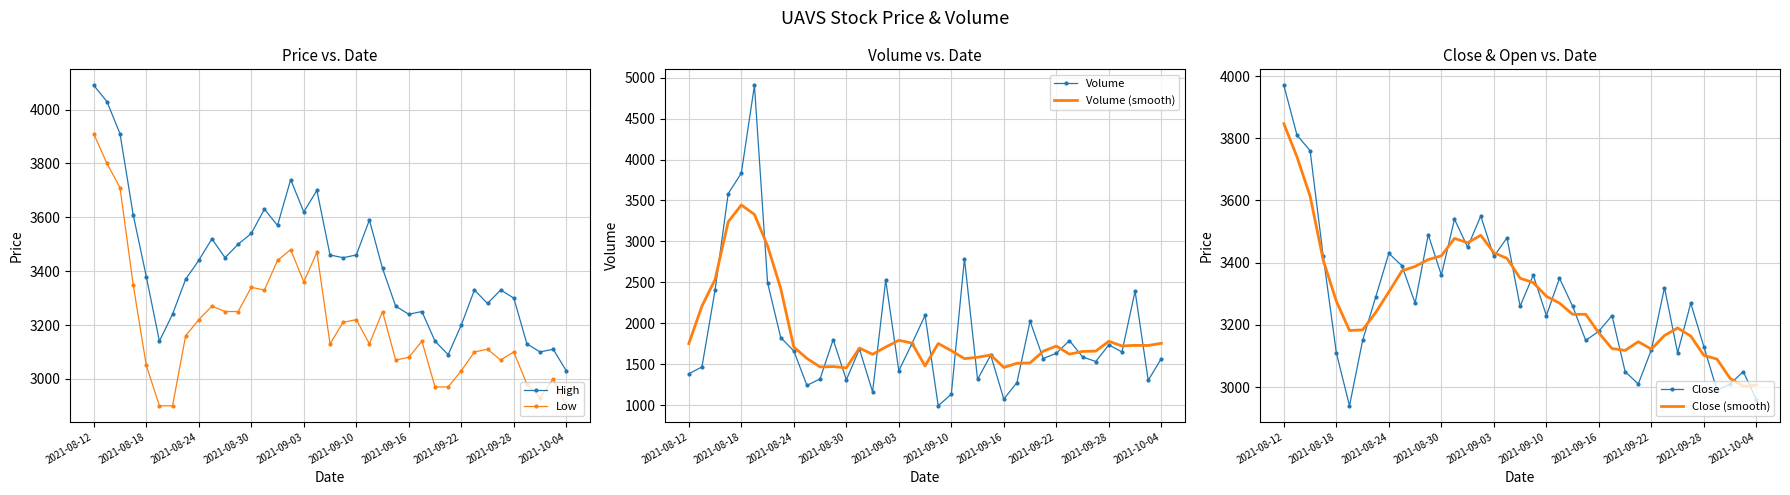

What is the lowest value of the Volume (smooth) series?

1454.6